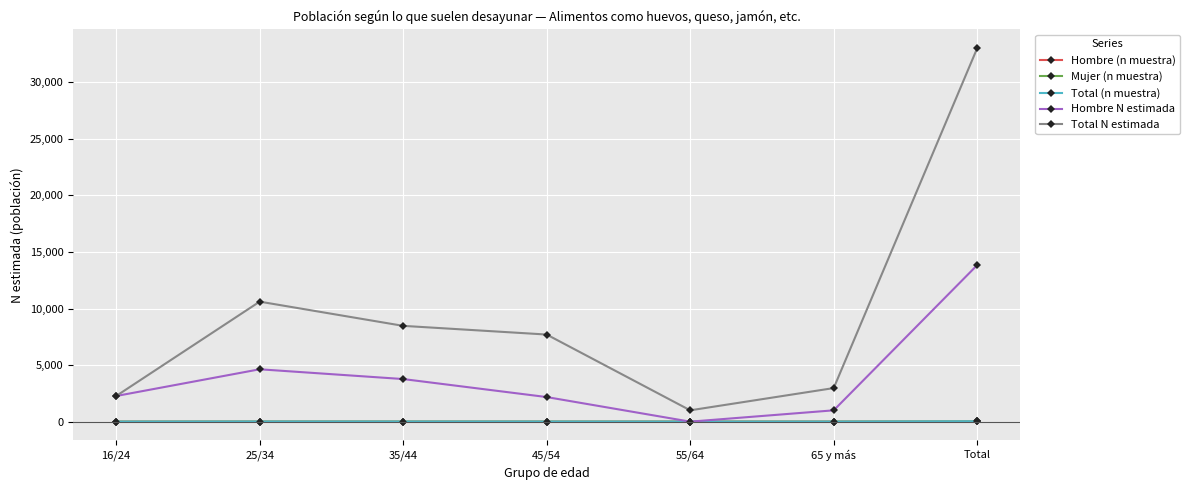

Which series has the largest total across all categories?

Total N estimada